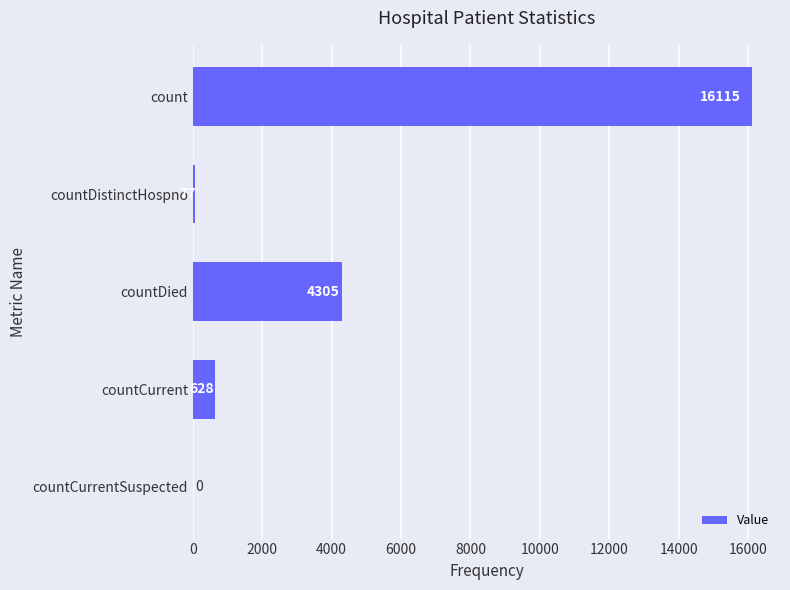

How many categories are shown in the chart?

5